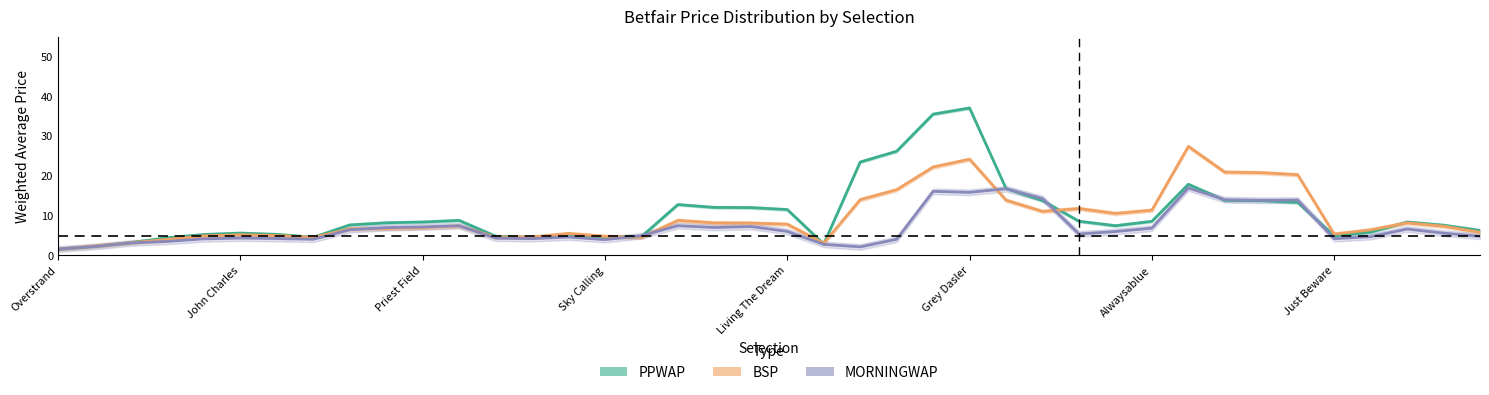

Between 23 and 32, which series saw the biggest shift?

PPWAP